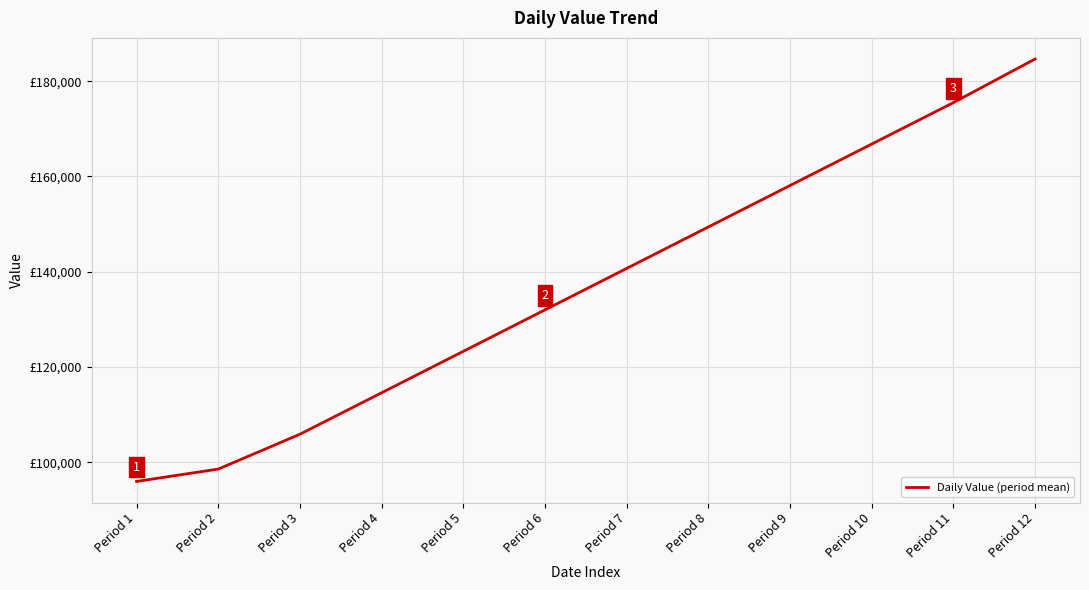

Does the chart have visible grid lines?

Yes